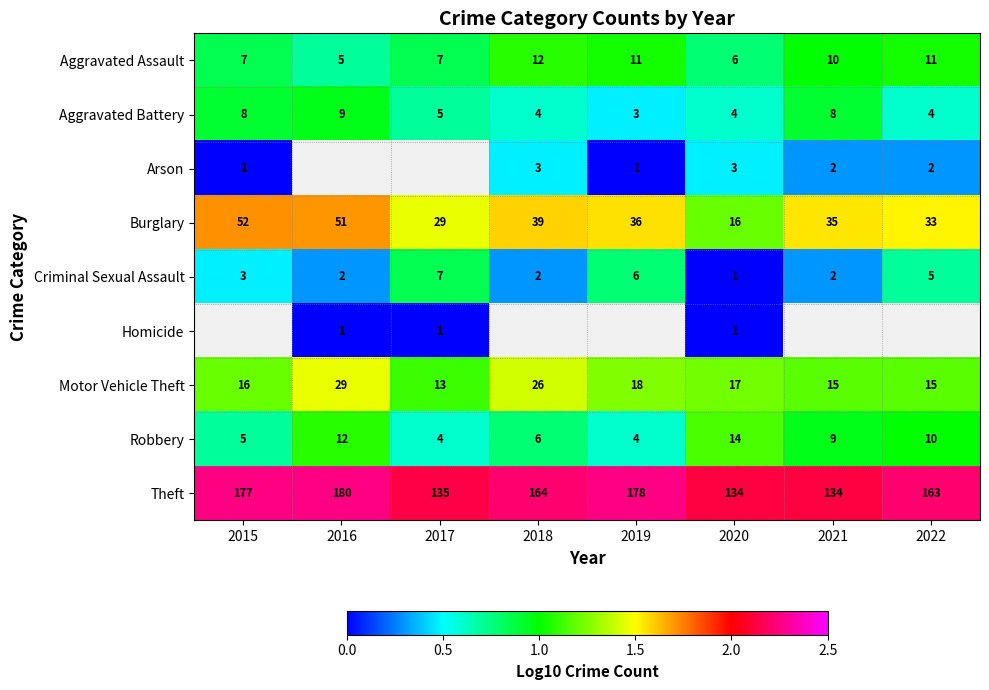

Is the value of Theft at 2021 greater than the value of Criminal Sexual Assault at 2021?

Yes